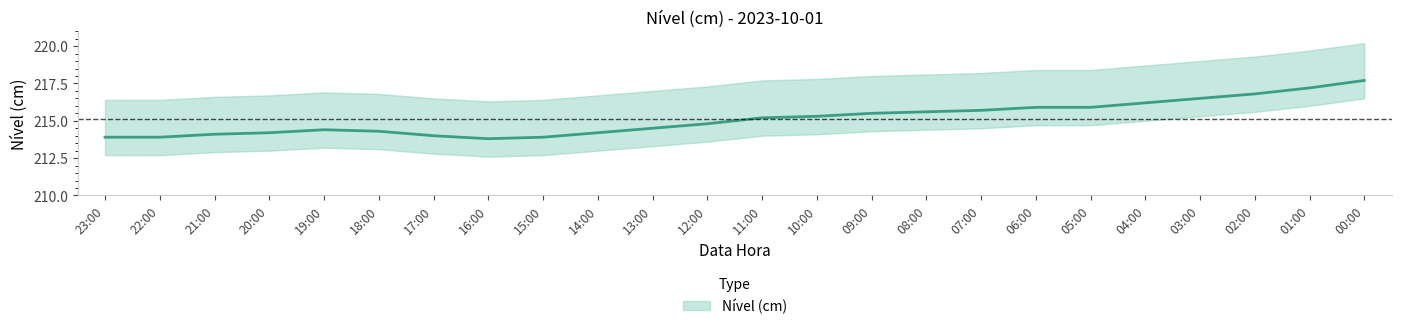

True or false: there are more than 0 points higher than both neighbors.

True